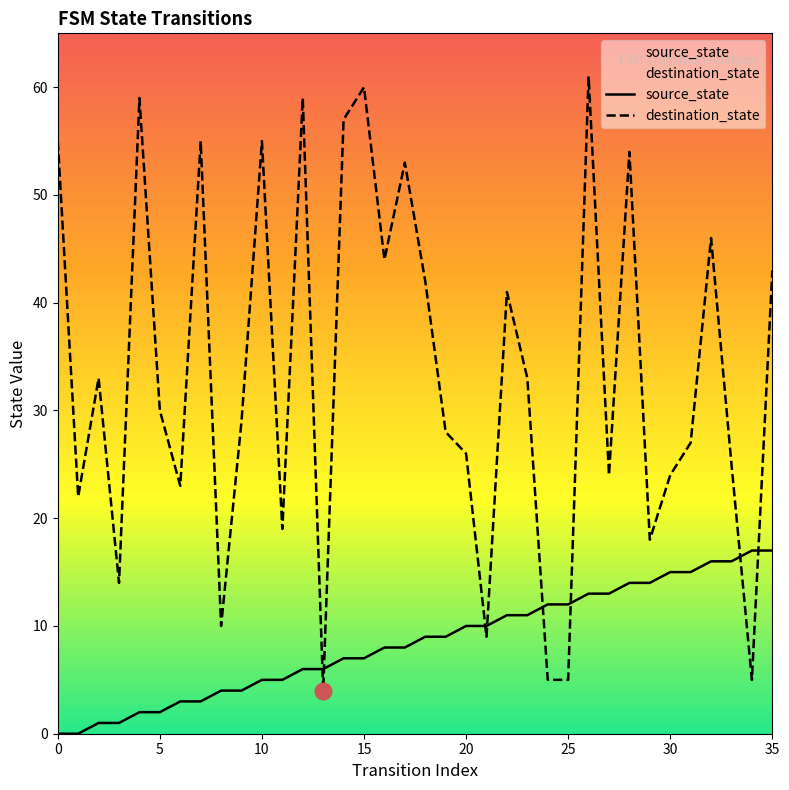

What is the value of the destination_state point at the 10th from the left?

29